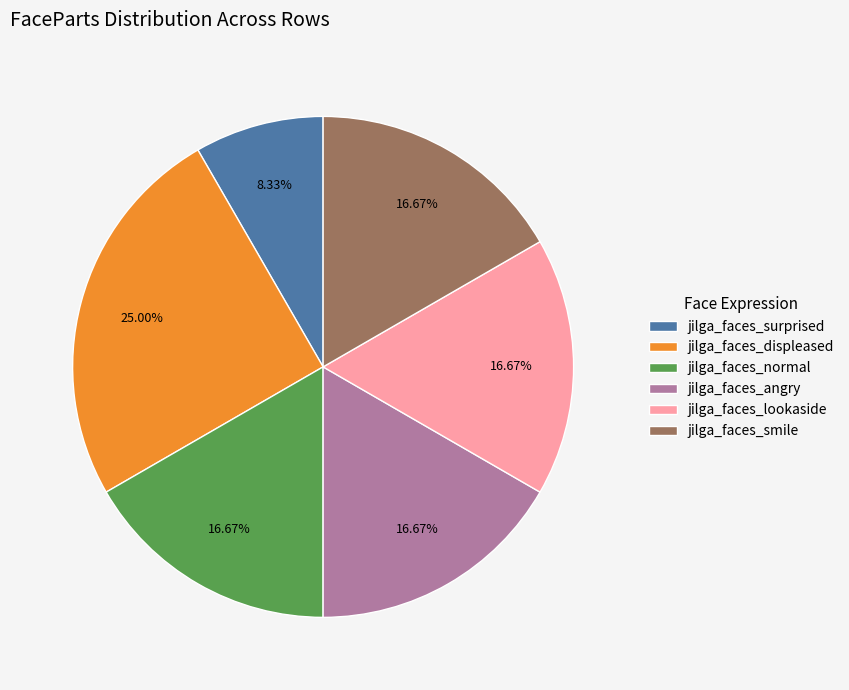

What is the largest slice in the pie chart?

jilga_faces_displeased